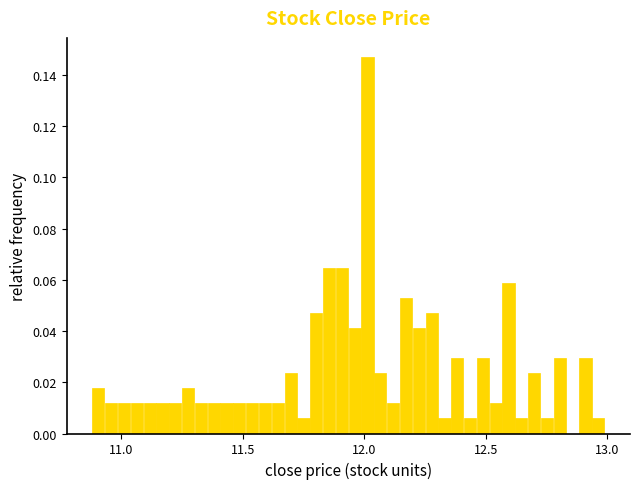

Read against the x-axis, roughly where is the centre of the tallest bar?

12.00